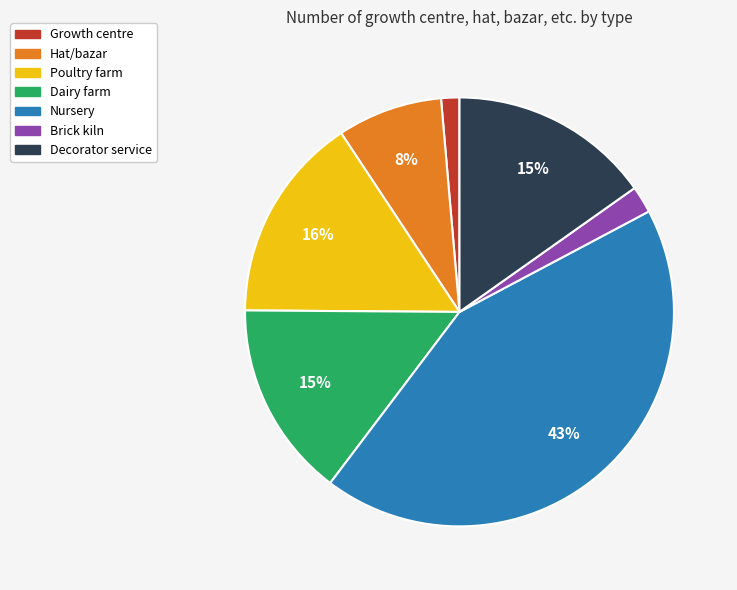

Approximately how many times larger is the value at Hat/bazar compared to Poultry farm?

0.5